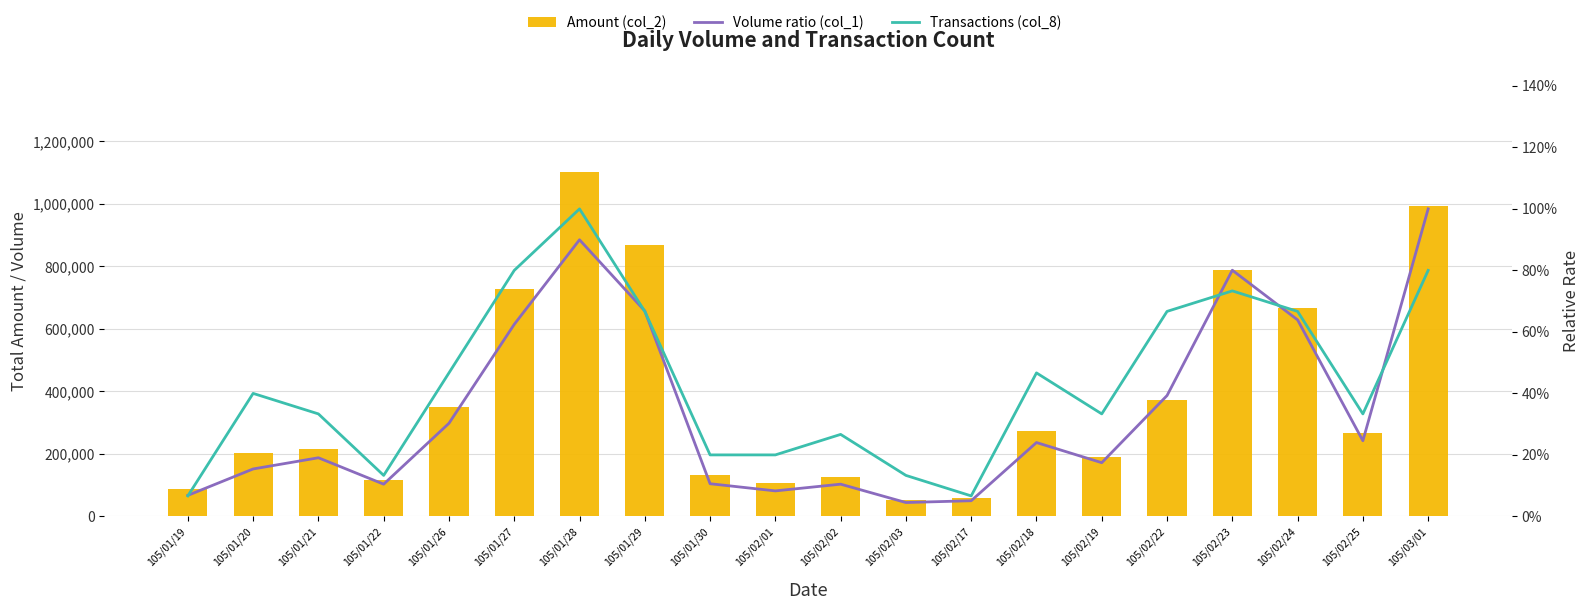

The Amount (col_2) series shows 126140.0 at 105/02/02. True or false?

True